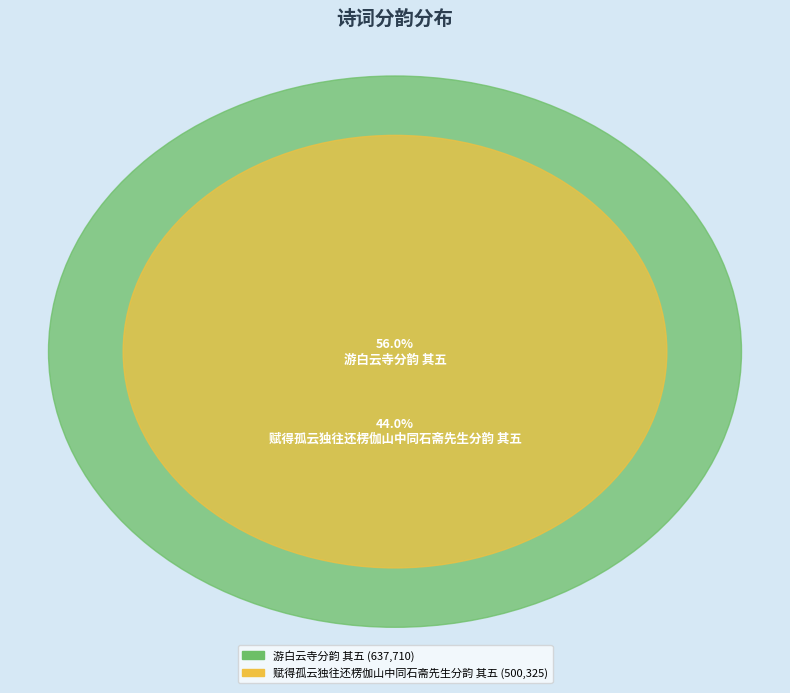

To the nearest percent, what is the difference between the largest and smallest slice percentages?

12%